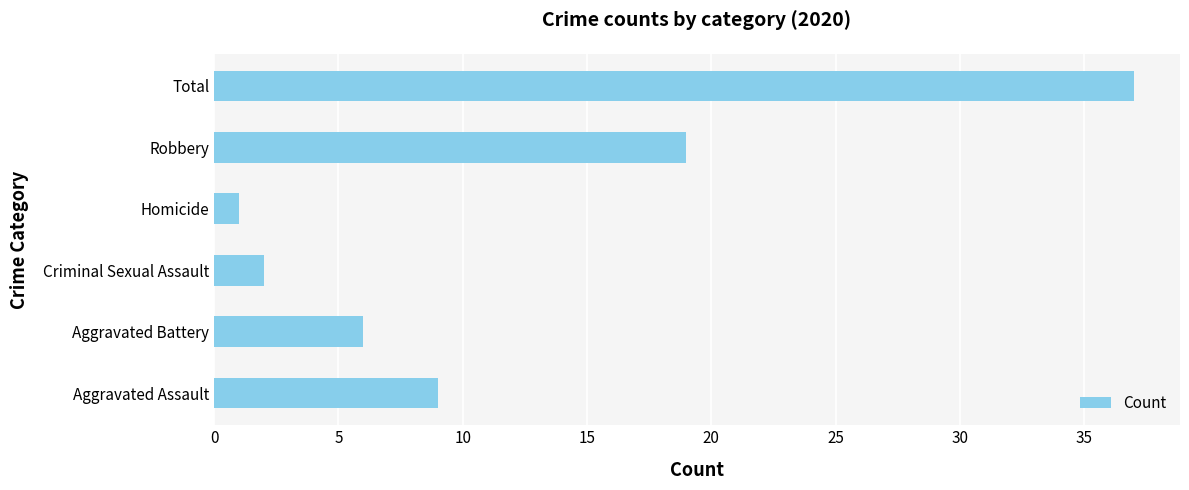

Count the number of data series in this chart.

1